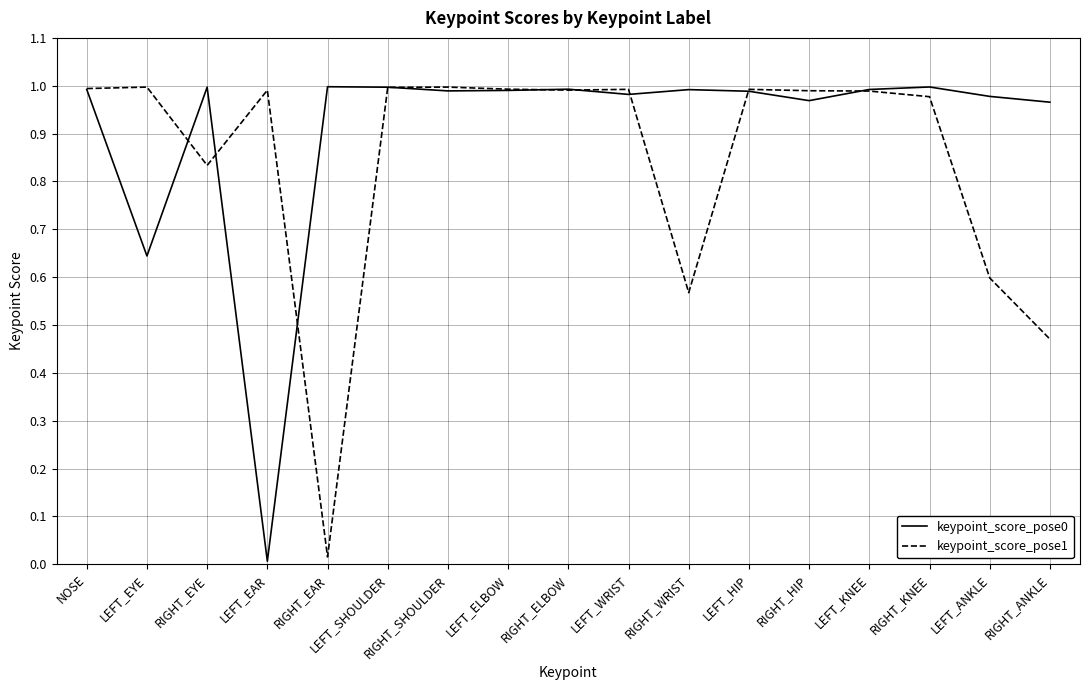

What is the total value across all series at LEFT_SHOULDER?

2.0